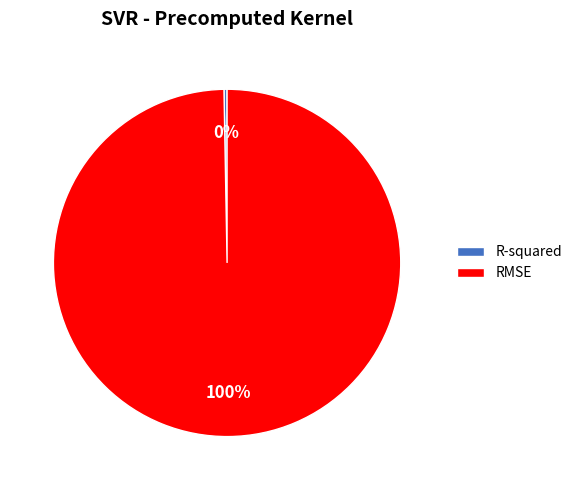

Which category accounts for the majority?

RMSE